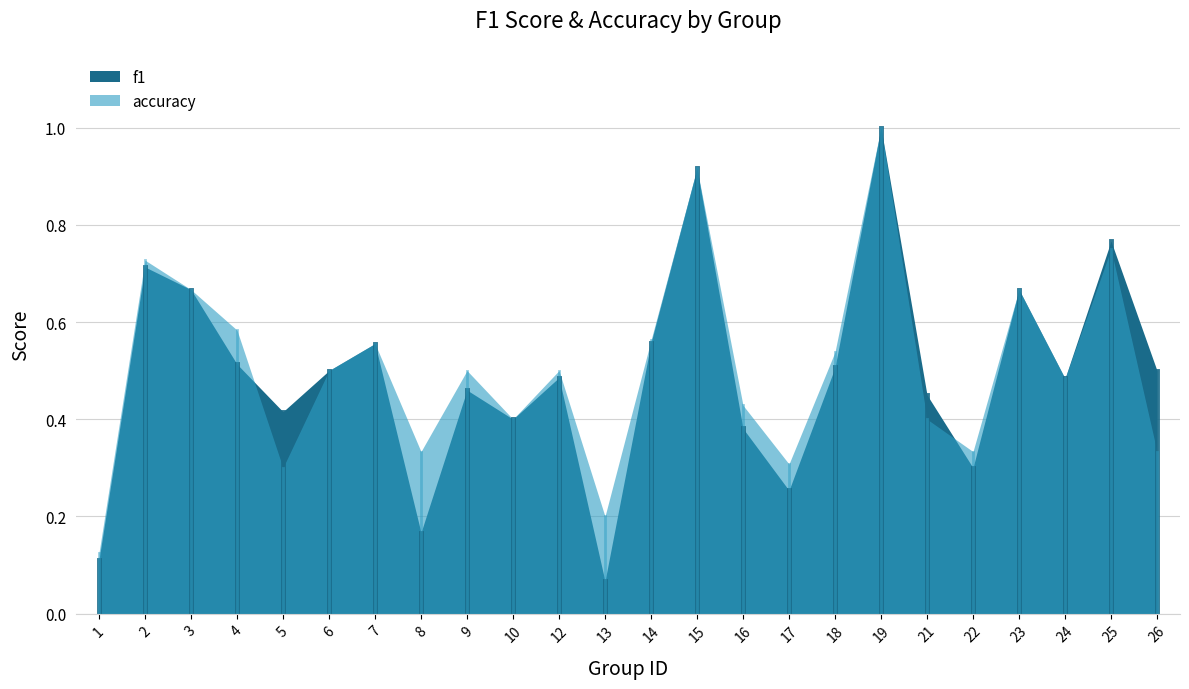

What are all the series names shown in the legend?

f1, accuracy